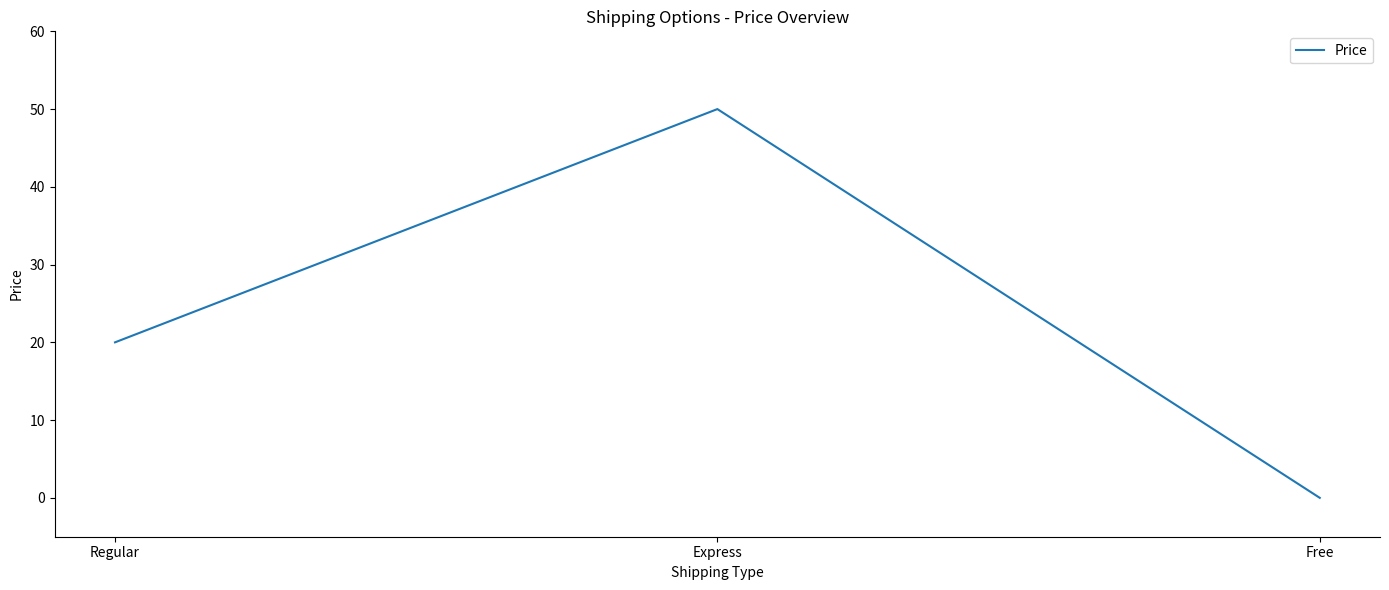

What is the difference between the values at Free and Express?

50